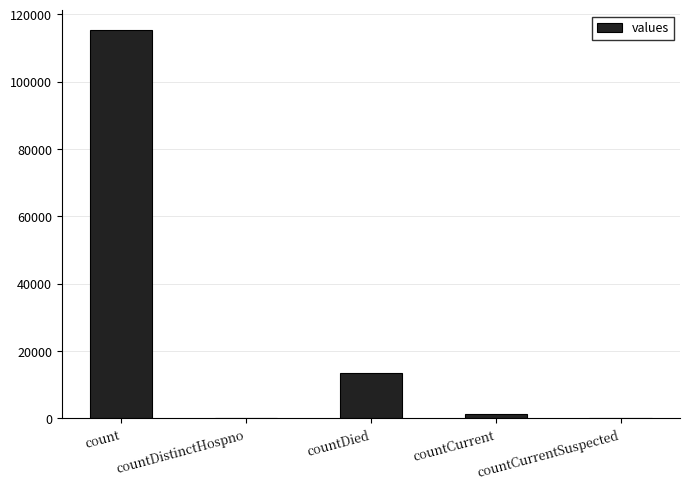

Is it true that the value at countDied is 13343?

True